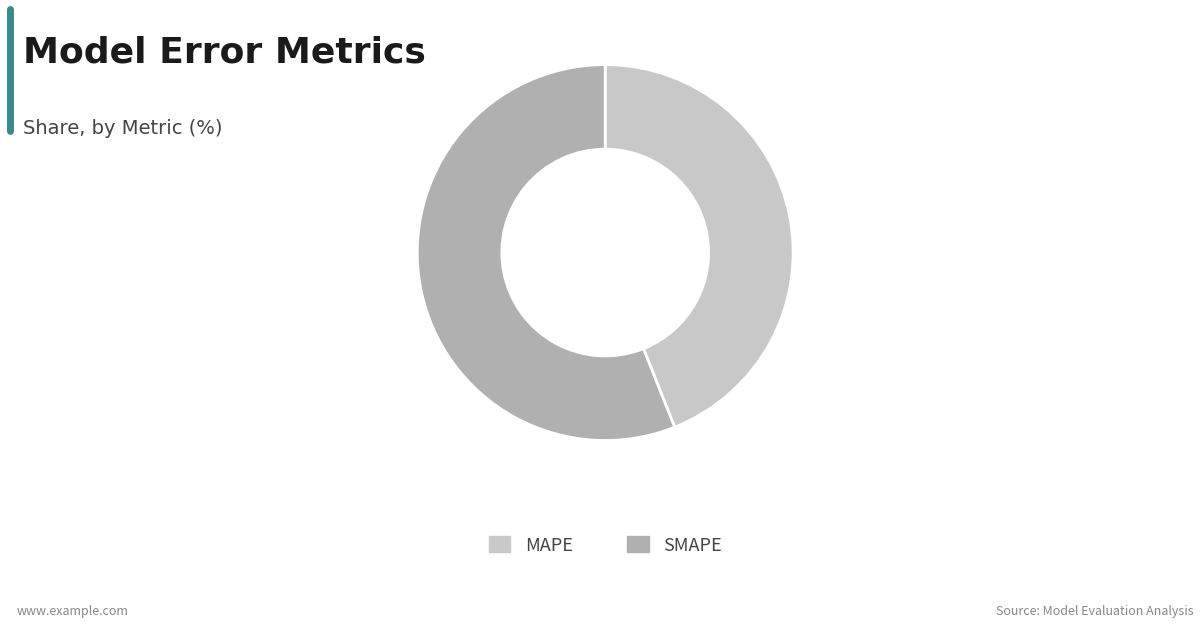

The MAPE slice represents 58% of the pie. True or false?

False